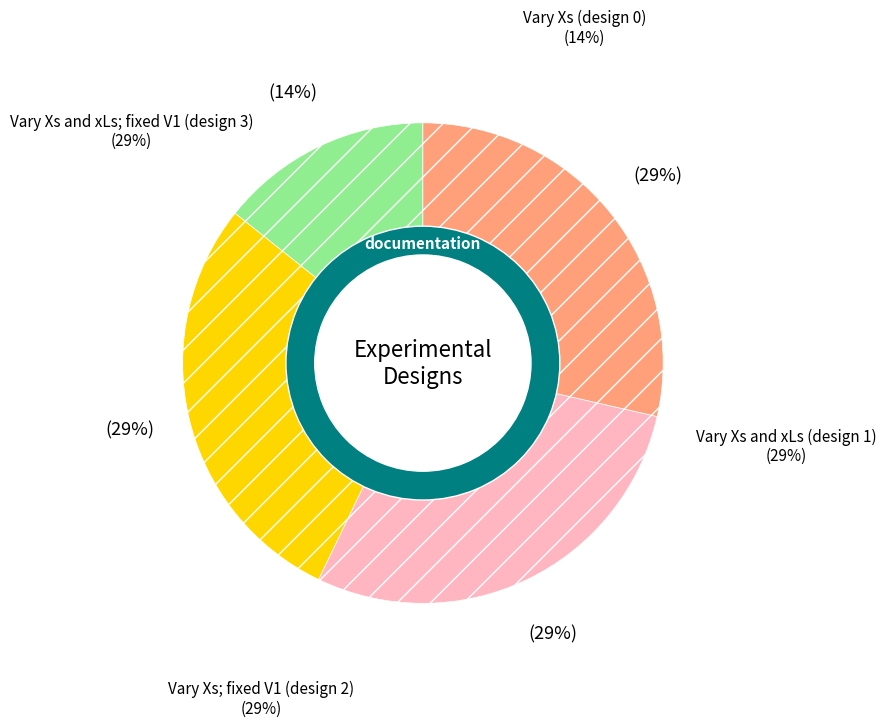

How many slices are in this pie chart?

4